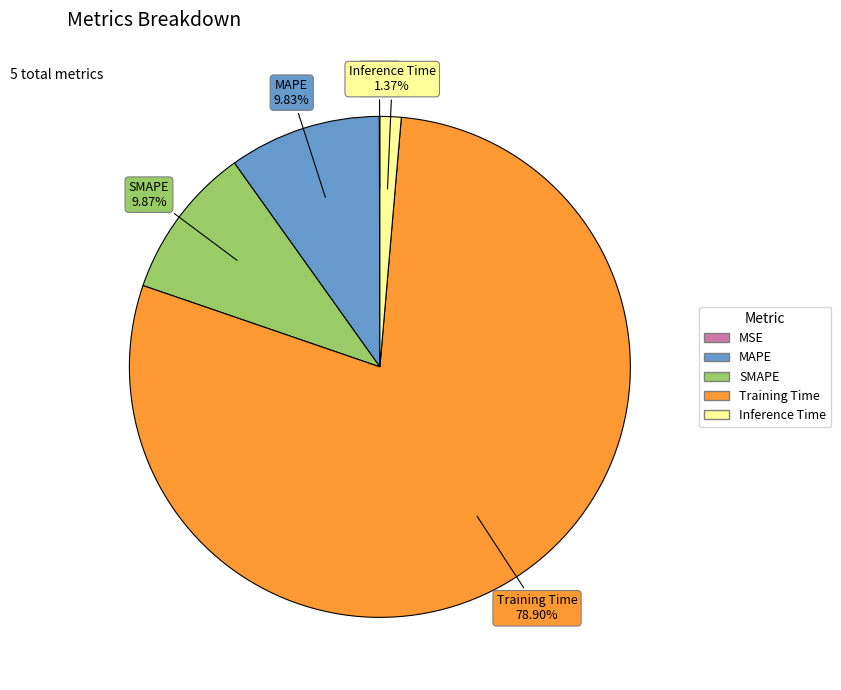

Do Training Time and Inference Time together represent more than half of the pie?

Yes